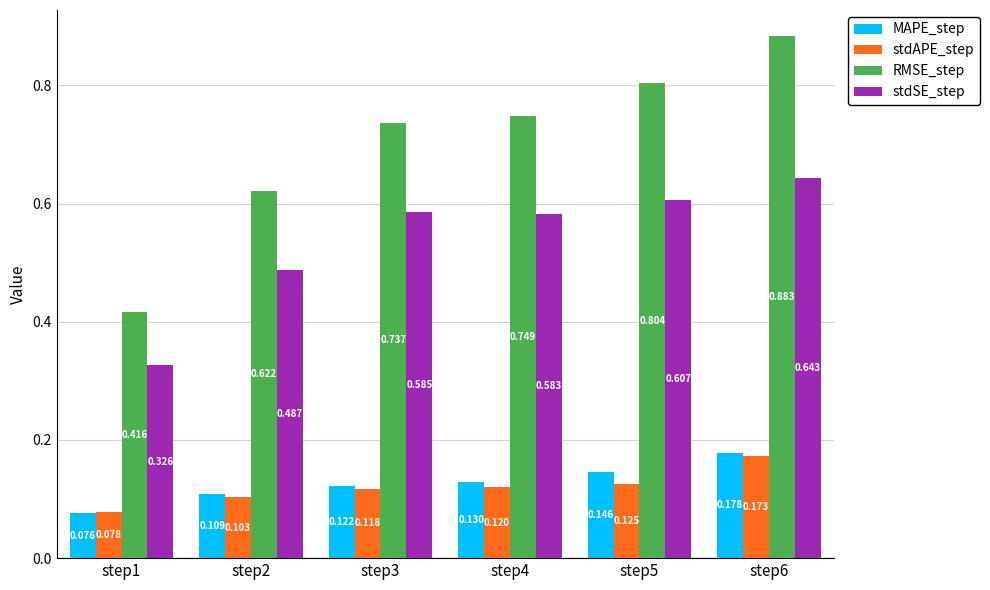

How many bars are there in total?

24